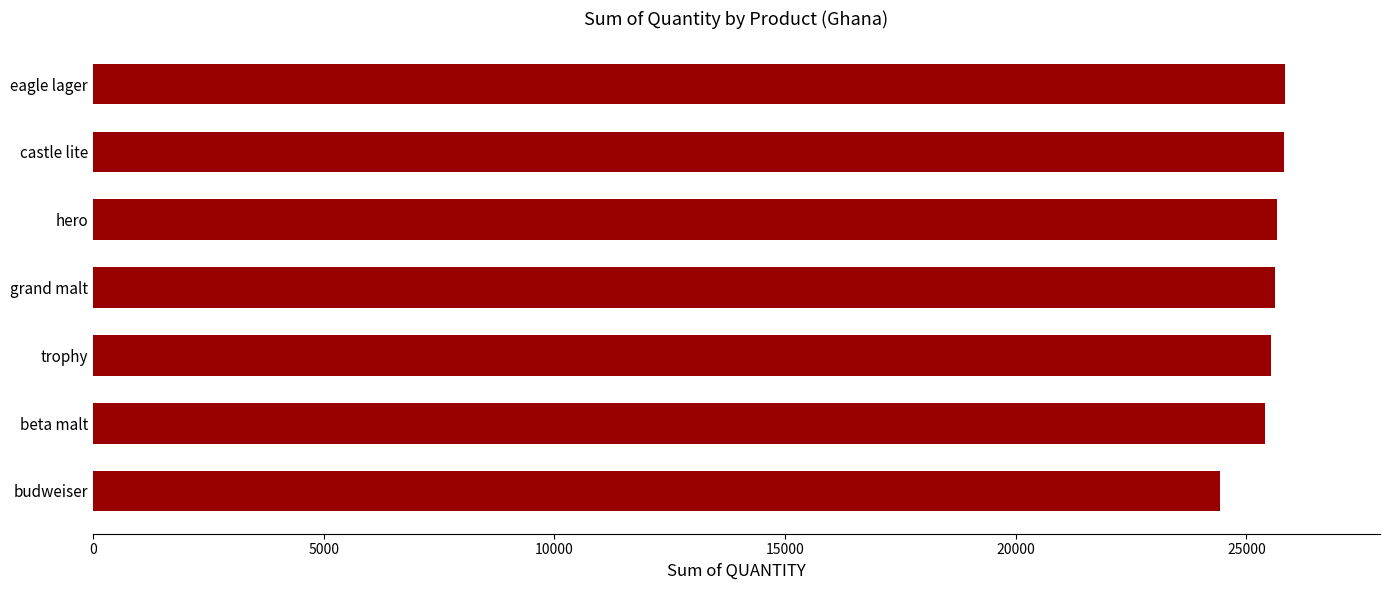

What is the smallest value displayed?

24419